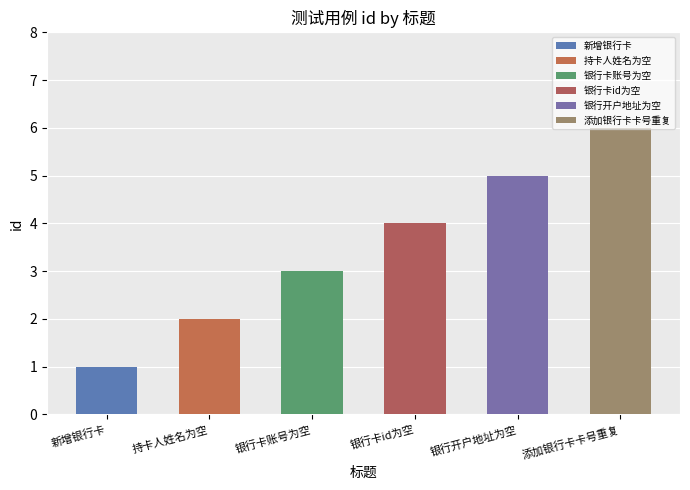

Rank the categories by value from lowest to highest.

新增银行卡, 持卡人姓名为空, 银行卡账号为空, 银行卡id为空, 银行开户地址为空, 添加银行卡卡号重复